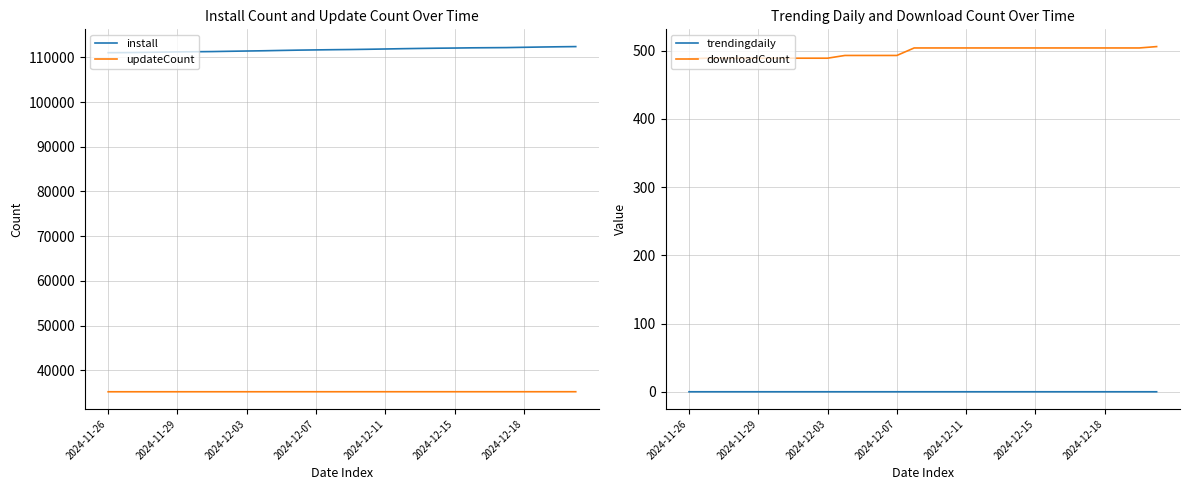

What is the minimum value for install?

111055